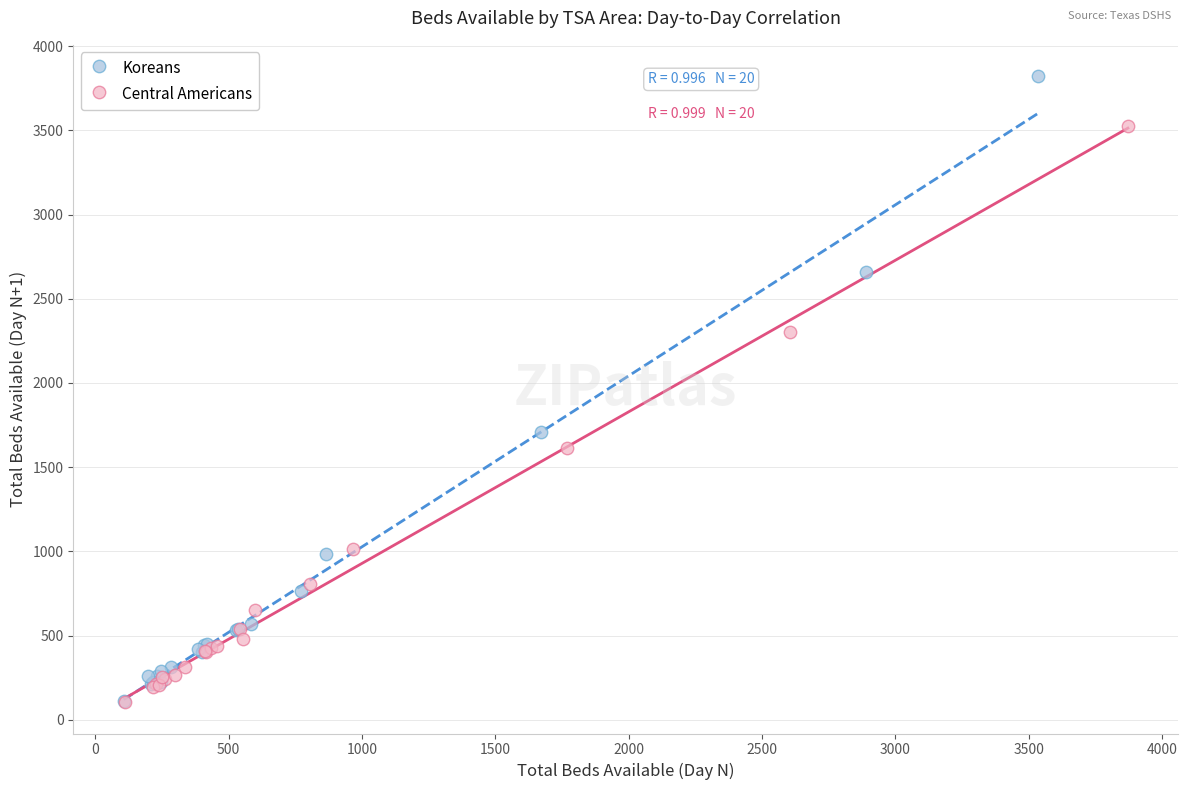

Which series contains the highest Y value?

Koreans